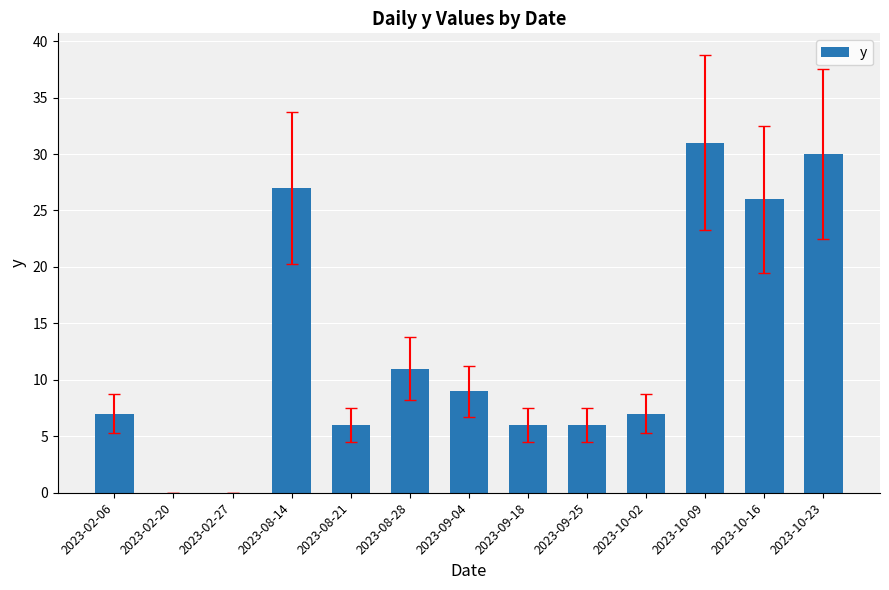

Between 2023-02-27 and 2023-10-23, which is larger?

2023-10-23